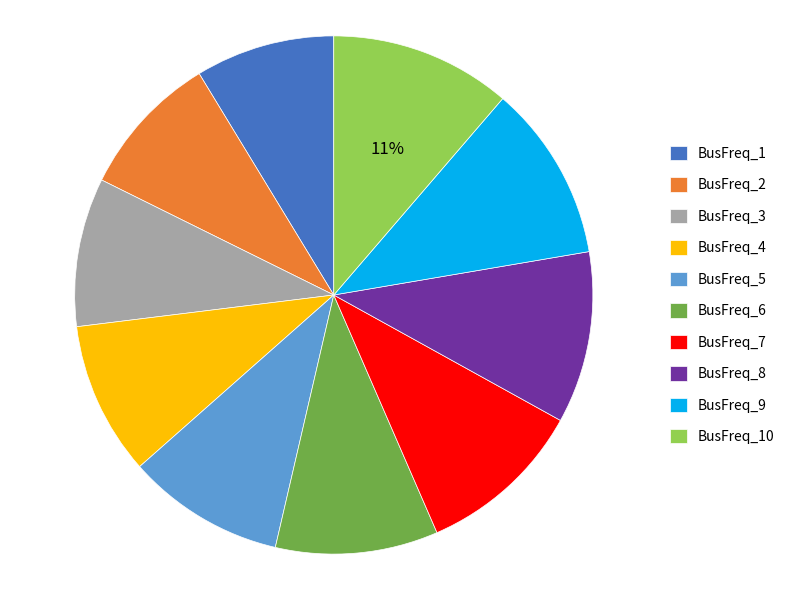

Is it true that BusFreq_1 is 9% of the pie?

True